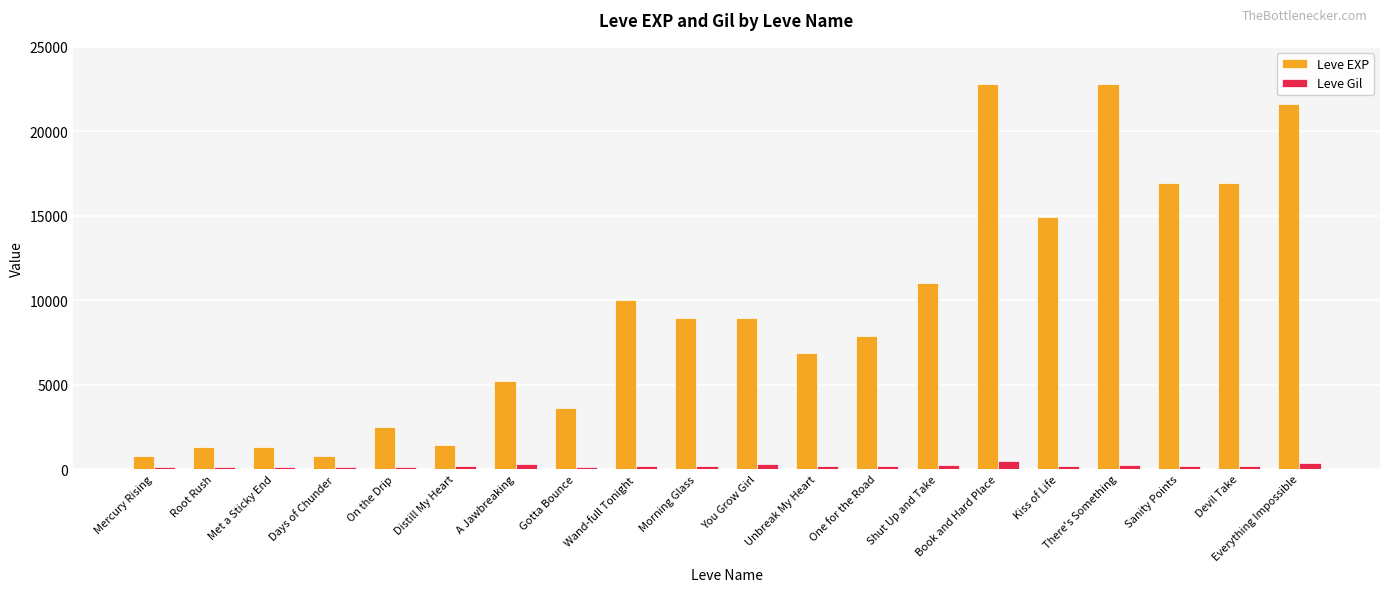

Which series has the largest range (max minus min)?

Leve EXP